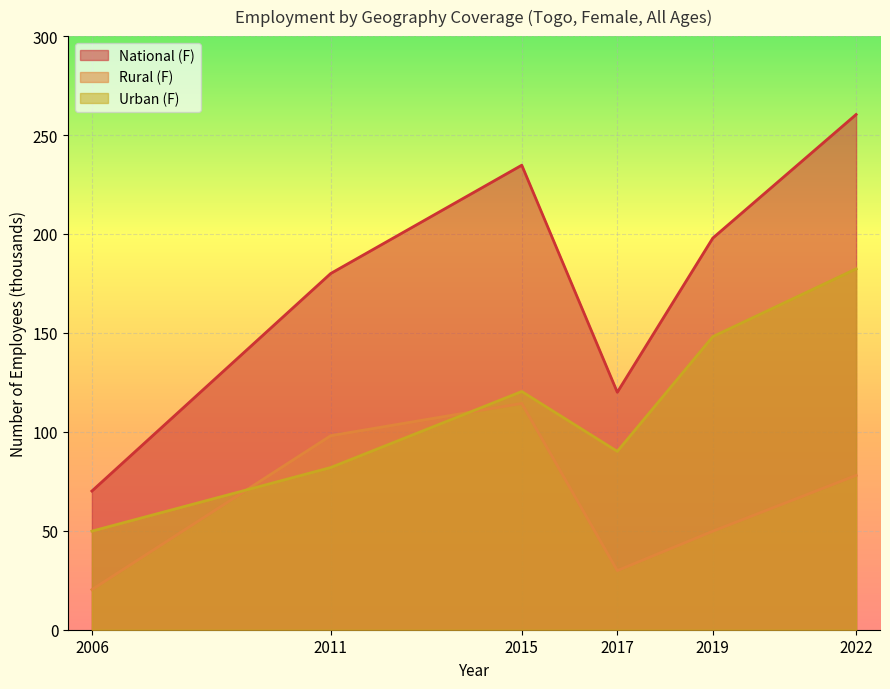

Reading left to right, transcribe all the data shown in this chart.

sex_f: 70.1	180.0	234.8	120.0	197.9	260.4
sex_f_rur: 20.3	98.1	114.4	29.9	49.8	78.0
sex_f_urb: 49.8	82.0	120.4	90.1	148.1	182.4